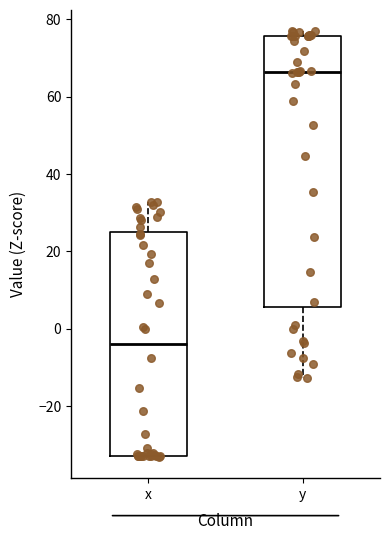

Where does the lower whisker of the box for y end on the y-axis? The values are not printed on the chart, so give them approximately, as read against the axis.

-12